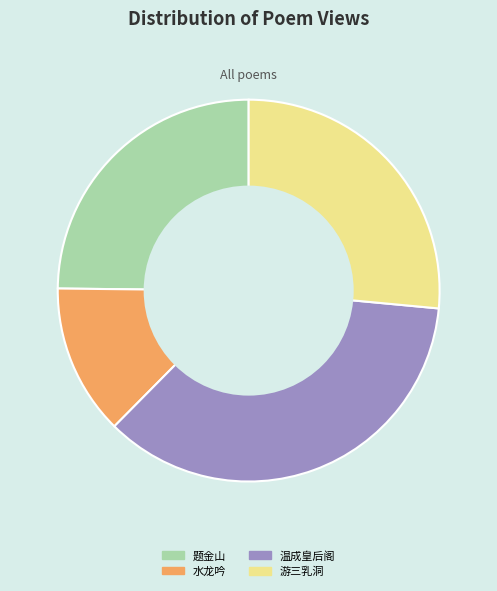

How many slices are in this pie chart?

4